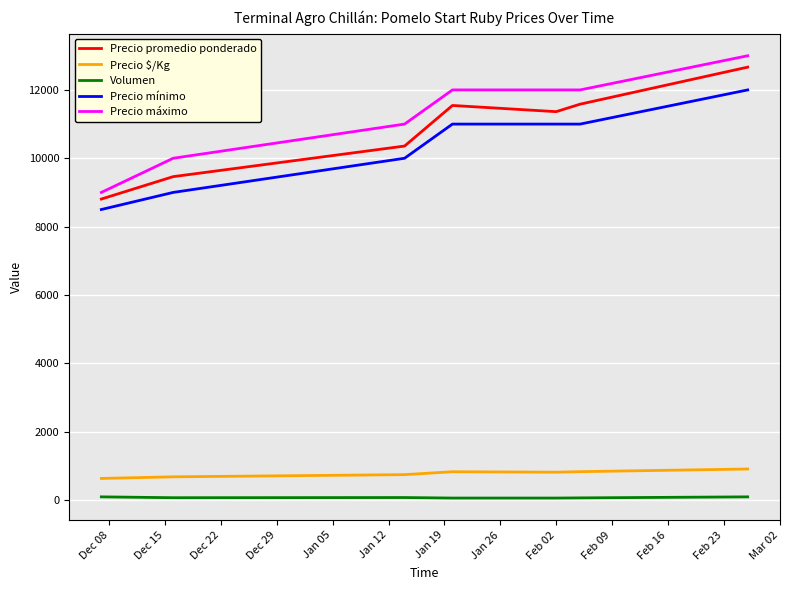

What is the difference between the maximum and minimum values in the Volumen series?

35